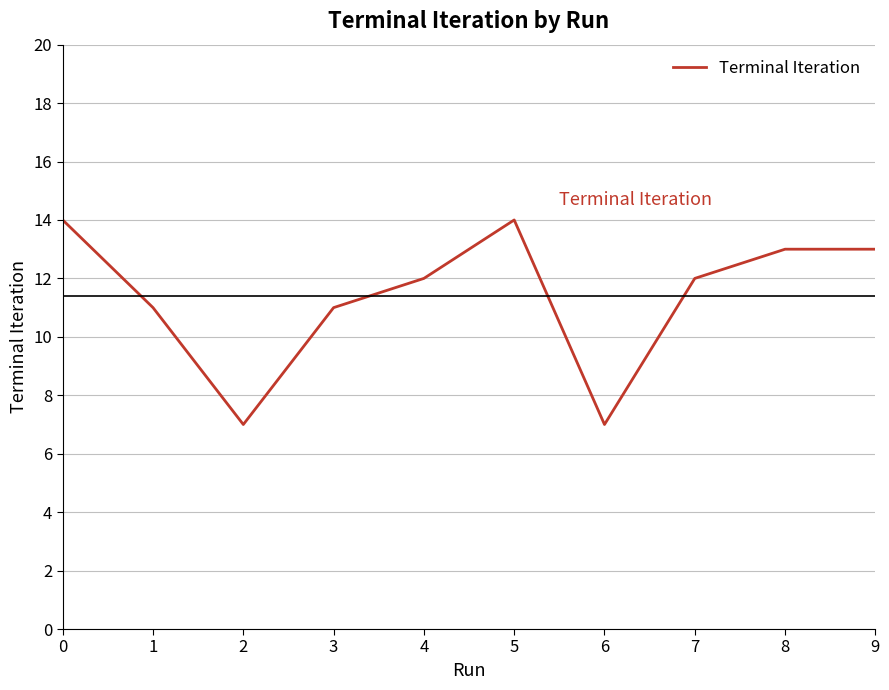

What is the difference between the maximum and minimum values?

7